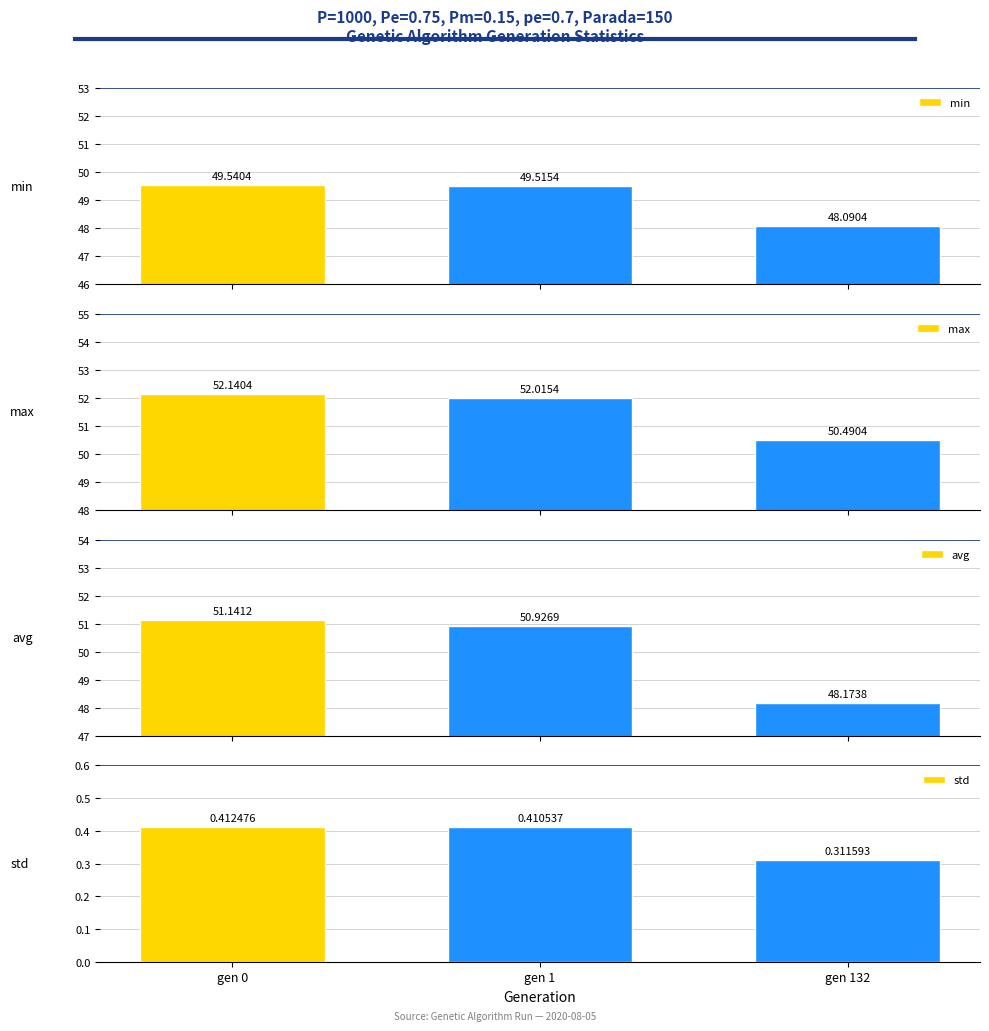

How many data points does each series have?

3